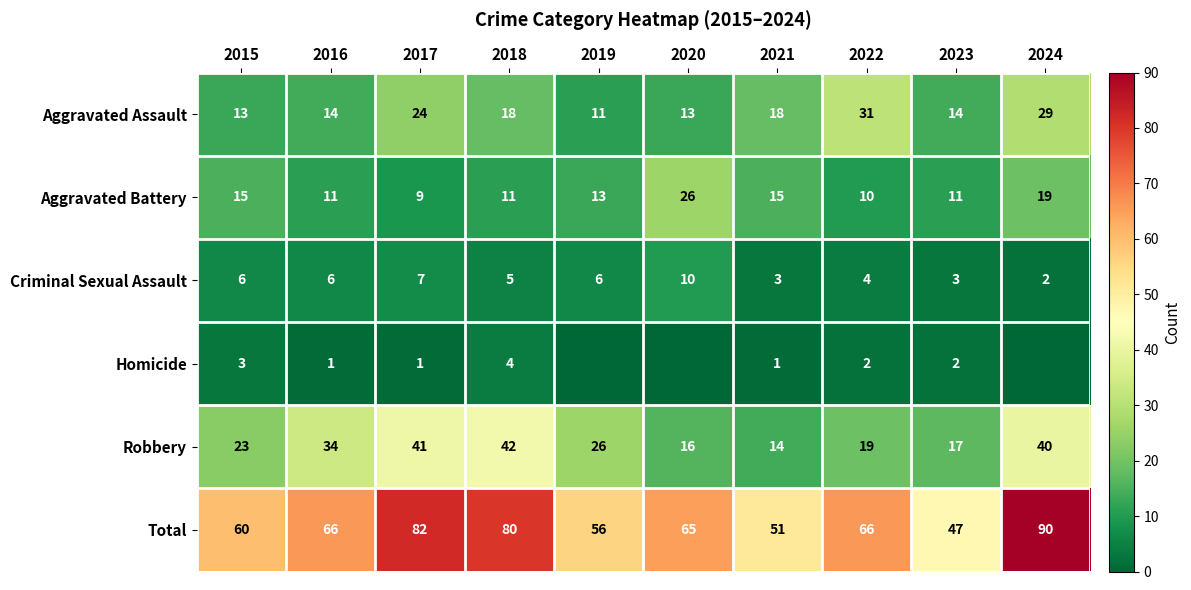

Which series changed the most between 2017 and 2022?

Robbery